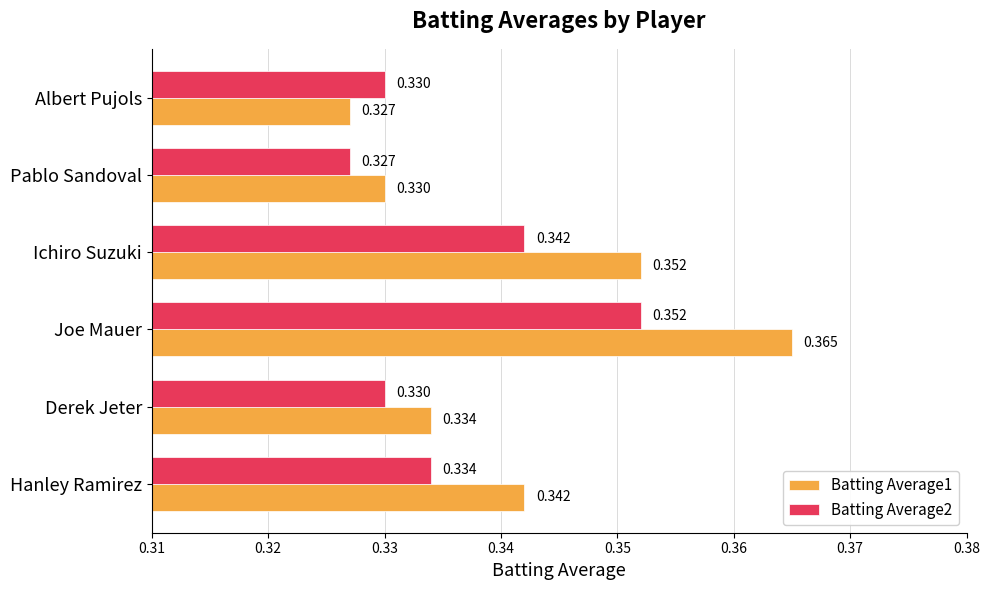

Rank the categories by Batting Average1 value from highest to lowest.

Joe Mauer, Ichiro Suzuki, Hanley Ramirez, Derek Jeter, Pablo Sandoval, Albert Pujols